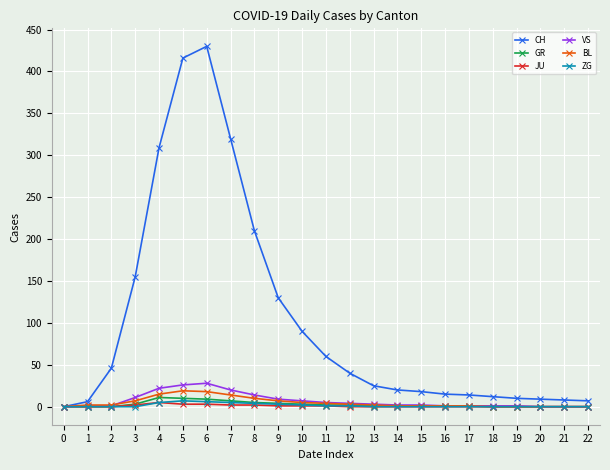

Between 3 and 20, which series saw the biggest shift?

CH